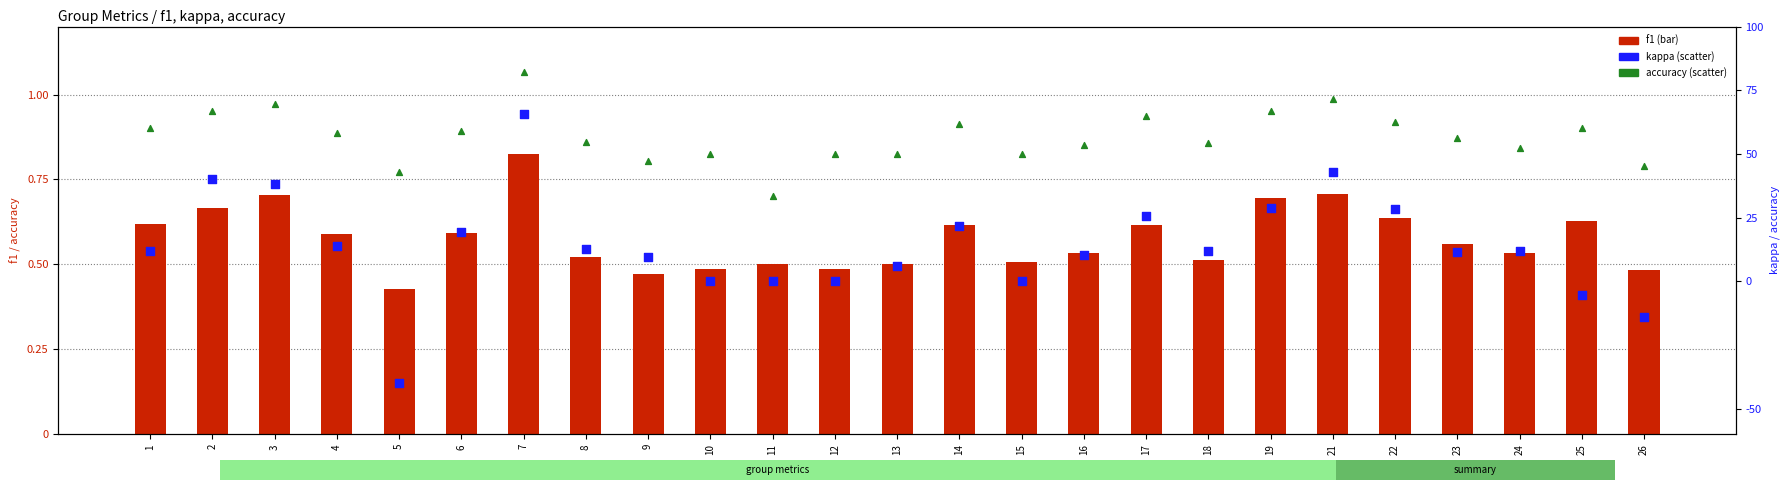

At how many categories does at least one series exceed 0?

25